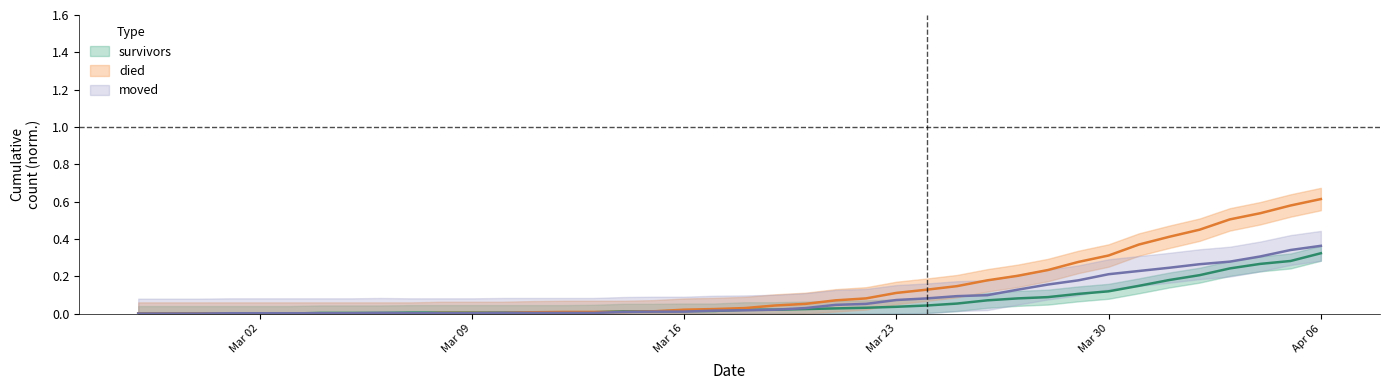

What position from the right is 2020-03-06?

32